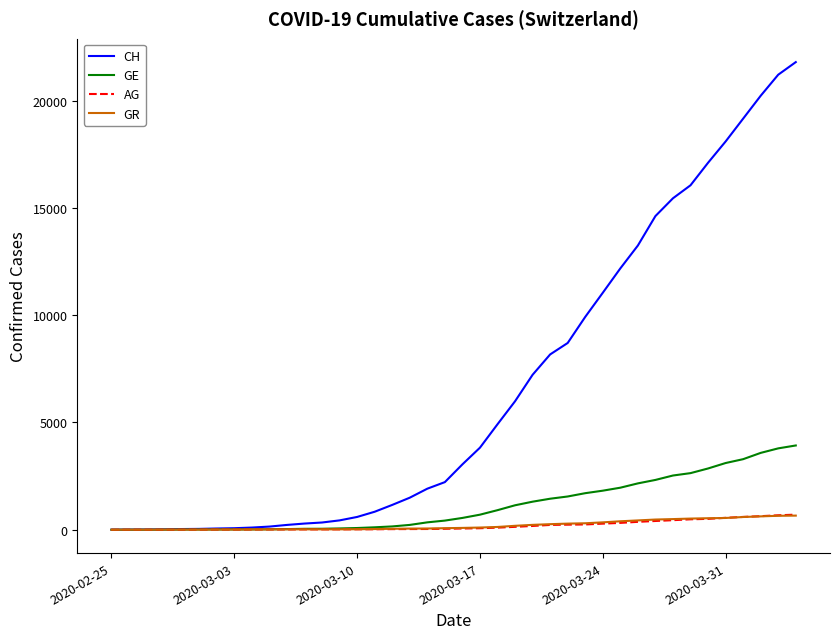

Which series has the largest range (max minus min)?

CH